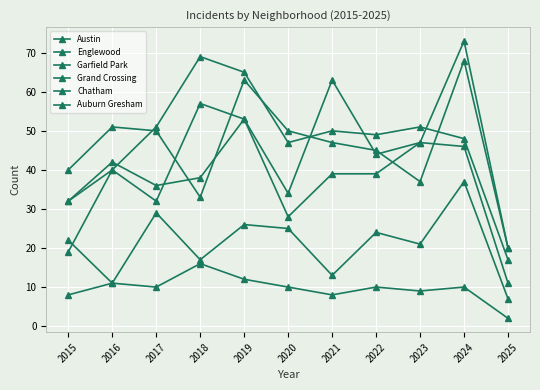

Is this an area chart (filled region under the line)?

No